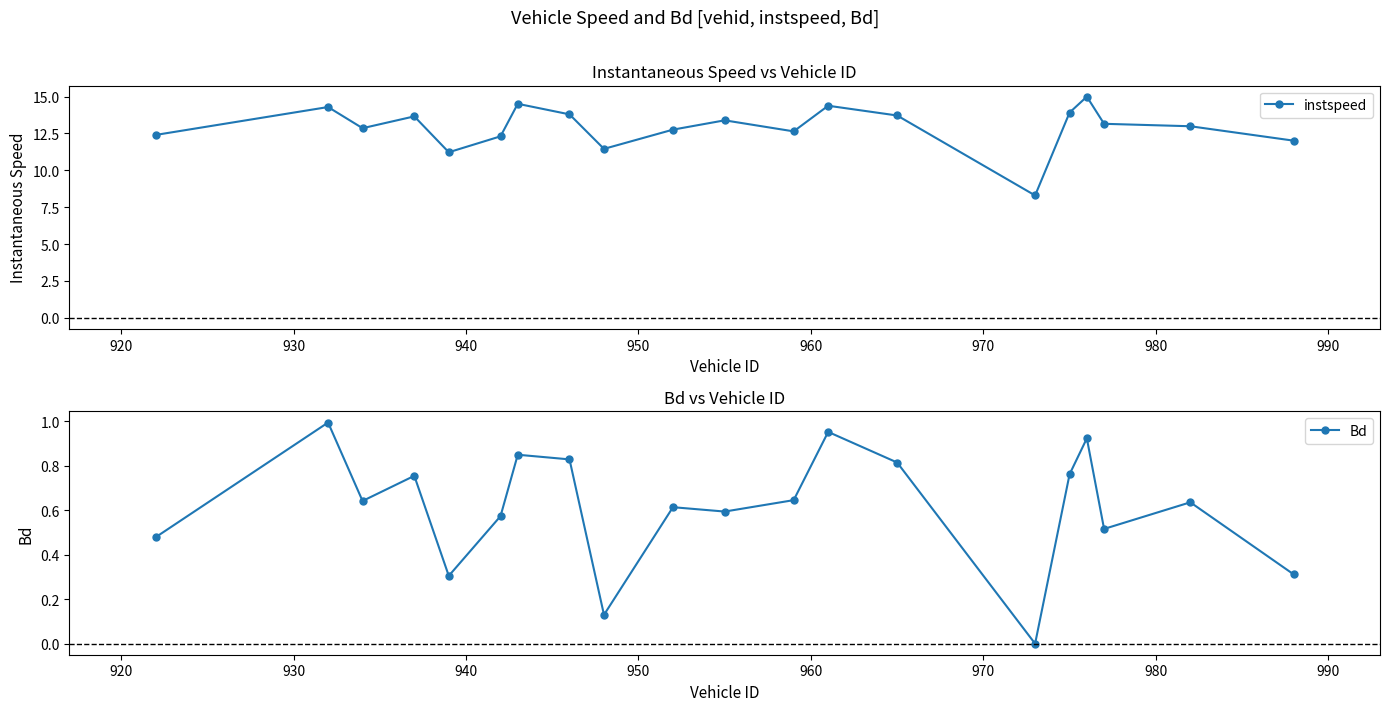

What is the value of the instspeed point at the 2nd from the left?

14.3